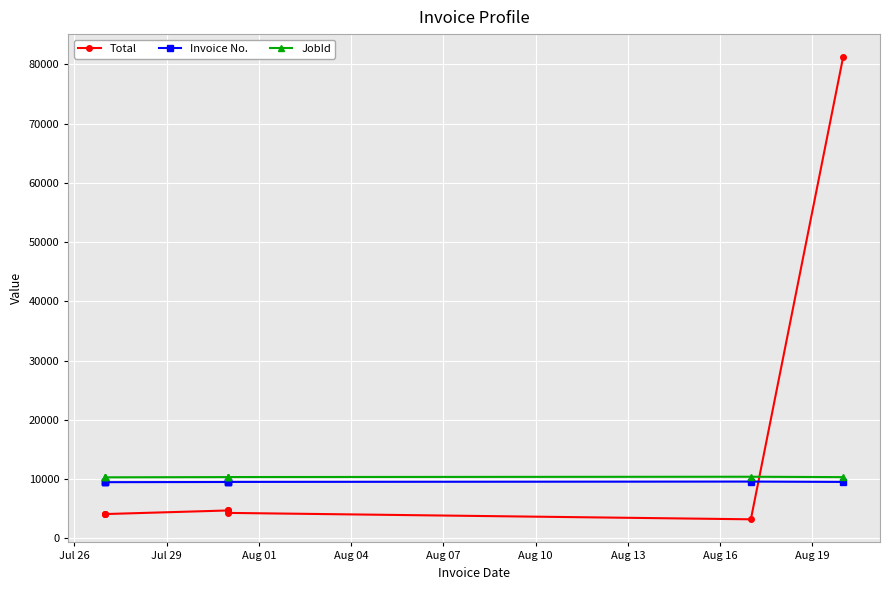

Where is the first local minimum for Invoice No.?

Aug 01